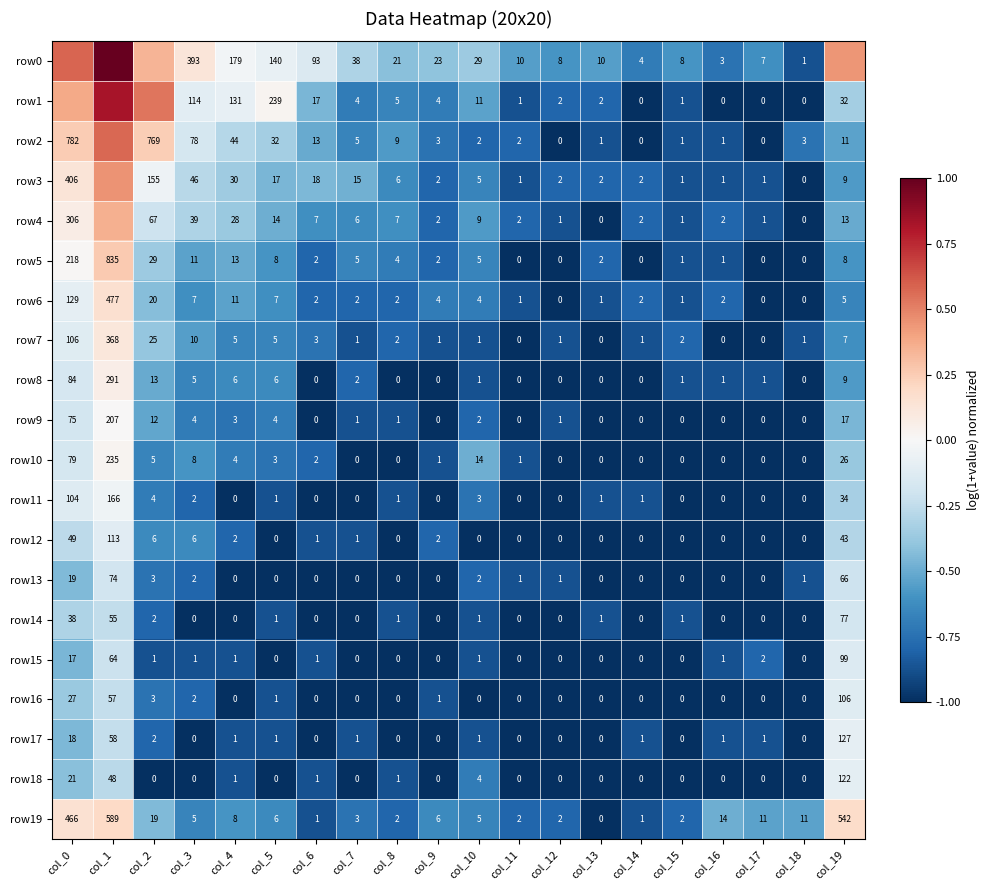

Is the value of row9 at col_14 greater than the value of row12 at col_0?

No